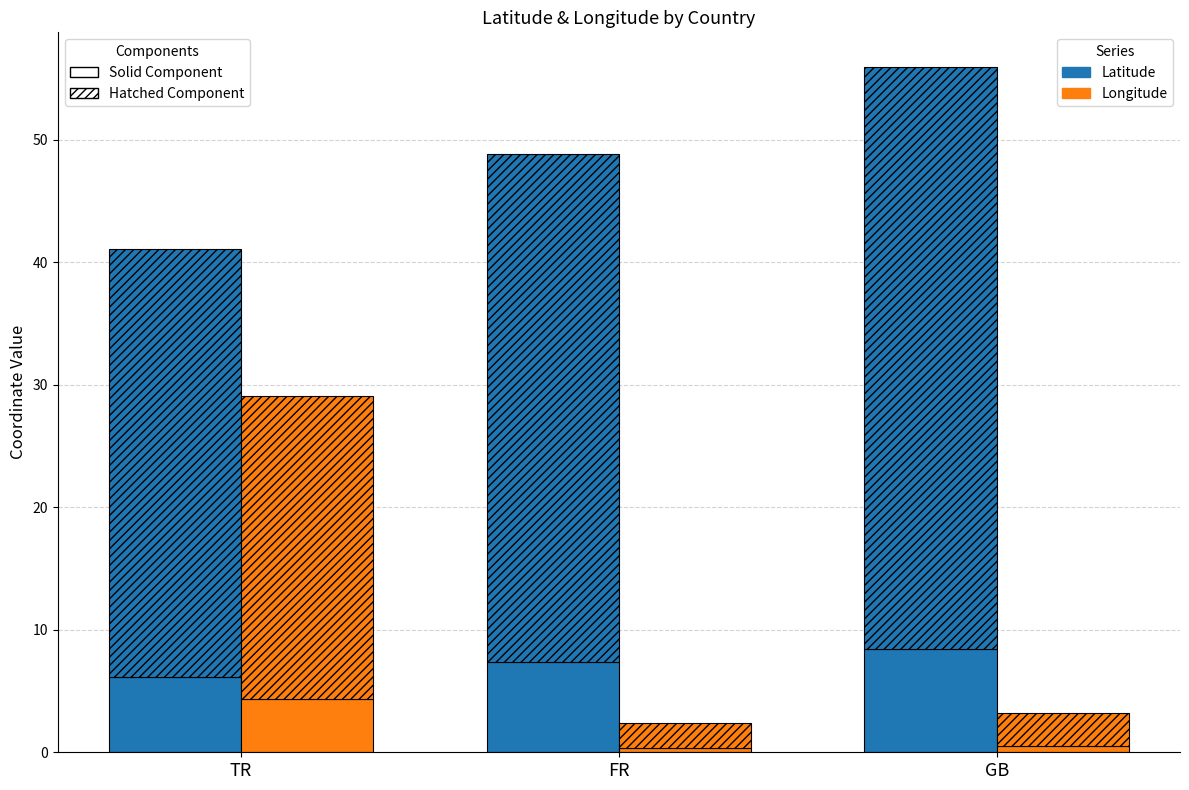

What is the difference between the Longitude values at TR and GB?

3.9